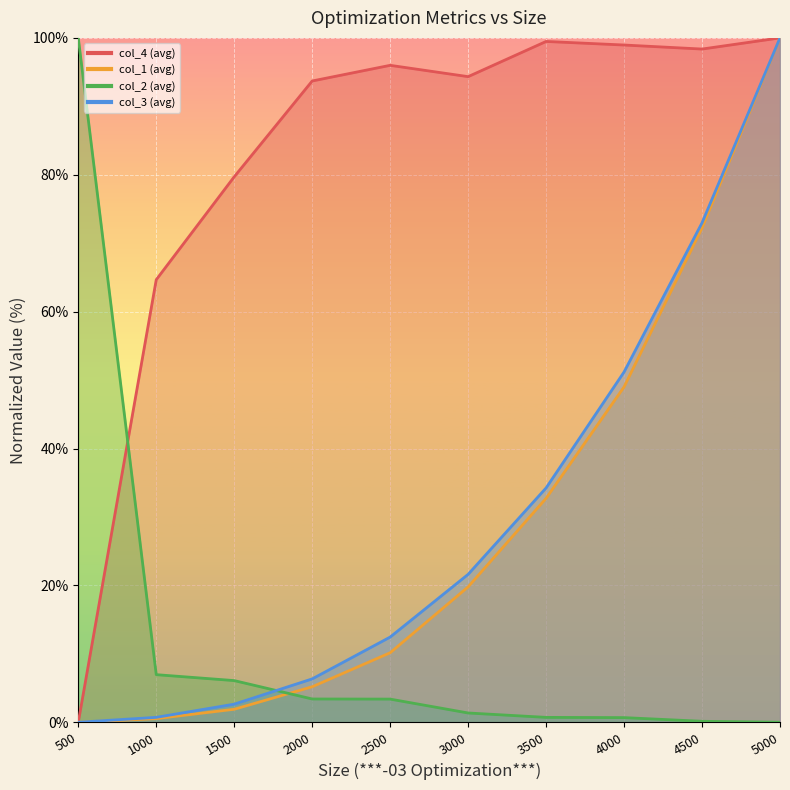

Reading left to right, transcribe all the data shown in this chart.

col_4 (avg): 0.0	64.7	79.7	93.7	96.0	94.3	99.5	99.0	98.4	100.0
col_1 (avg): 0.0	0.5	1.9	5.2	10.2	19.8	32.7	49.0	72.2	100.0
col_2 (avg): 100.0	7.0	6.1	3.4	3.4	1.4	0.7	0.7	0.1	0.0
col_3 (avg): 0.0	0.7	2.6	6.3	12.4	21.6	34.2	51.2	73.0	100.0